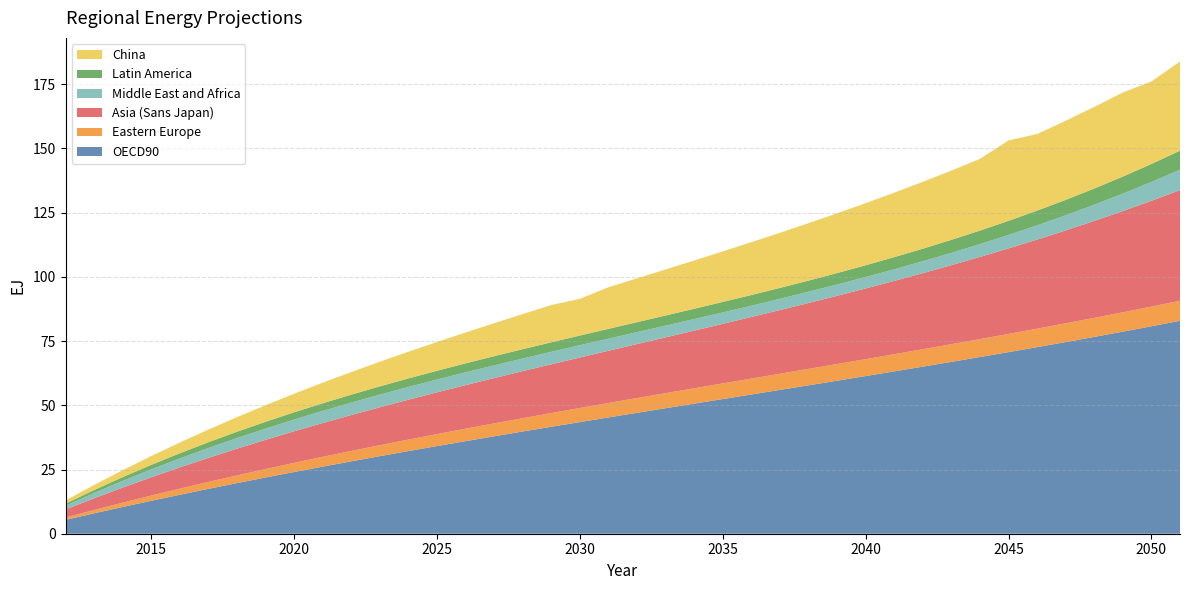

Reading right to left, list all the values displayed in this chart.

OECD90: 2051=82.9	2050=80.8	2049=78.7	2048=76.6	2047=74.6	2046=72.6	2045=70.7	2044=68.8	2043=66.9	2042=65.1	2041=63.2	2040=61.4	2039=59.6	2038=57.8	2037=56.0	2036=54.2	2035=52.4	2034=50.7	2033=48.9	2032=47.1	2031=45.3	2030=43.5	2029=41.6	2028=39.8	2027=37.9	2026=36.0	2025=34.1	2024=32.2	2023=30.2	2022=28.2	2021=26.1	2020=24.0	2019=21.9	2018=19.7	2017=17.5	2016=15.2	2015=12.8	2014=10.4	2013=7.9	2012=5.4
Eastern Europe: 2051=7.8	2050=7.7	2049=7.5	2048=7.4	2047=7.3	2046=7.2	2045=7.1	2044=7.0	2043=6.9	2042=6.8	2041=6.7	2040=6.6	2039=6.5	2038=6.4	2037=6.3	2036=6.2	2035=6.1	2034=6.0	2033=5.9	2032=5.7	2031=5.6	2030=5.5	2029=5.3	2028=5.2	2027=5.0	2026=4.9	2025=4.7	2024=4.5	2023=4.3	2022=4.0	2021=3.8	2020=3.6	2019=3.3	2018=3.0	2017=2.7	2016=2.4	2015=2.0	2014=1.7	2013=1.3	2012=0.9
Asia (Sans Japan): 2051=43.1	2050=41.2	2049=39.4	2048=37.7	2047=36.2	2046=34.7	2045=33.3	2044=32.0	2043=30.8	2042=29.6	2041=28.5	2040=27.5	2039=26.6	2038=25.7	2037=24.8	2036=24.0	2035=23.2	2034=22.5	2033=21.7	2032=21.0	2031=20.3	2030=19.7	2029=19.0	2028=18.3	2027=17.6	2026=17.0	2025=16.3	2024=15.5	2023=14.8	2022=14.0	2021=13.2	2020=12.3	2019=11.4	2018=10.4	2017=9.4	2016=8.3	2015=7.1	2014=5.9	2013=4.6	2012=3.2
Middle East and Africa: 2051=7.9	2050=7.3	2049=6.8	2048=6.3	2047=5.9	2046=5.5	2045=5.2	2044=5.0	2043=4.8	2042=4.6	2041=4.5	2040=4.4	2039=4.4	2038=4.4	2037=4.4	2036=4.4	2035=4.4	2034=4.5	2033=4.6	2032=4.6	2031=4.7	2030=4.8	2029=4.8	2028=4.9	2027=4.9	2026=5.0	2025=5.0	2024=5.0	2023=4.9	2022=4.8	2021=4.7	2020=4.6	2019=4.4	2018=4.1	2017=3.8	2016=3.5	2015=3.1	2014=2.6	2013=2.1	2012=1.5
Latin America: 2051=7.4	2050=7.0	2049=6.6	2048=6.3	2047=6.0	2046=5.7	2045=5.5	2044=5.3	2043=5.1	2042=4.9	2041=4.7	2040=4.6	2039=4.5	2038=4.3	2037=4.2	2036=4.2	2035=4.1	2034=4.0	2033=3.9	2032=3.9	2031=3.8	2030=3.8	2029=3.7	2028=3.6	2027=3.6	2026=3.5	2025=3.4	2024=3.3	2023=3.2	2022=3.1	2021=3.0	2020=2.8	2019=2.6	2018=2.5	2017=2.2	2016=2.0	2015=1.8	2014=1.5	2013=1.1	2012=0.8
China: 2051=34.7	2050=32.1	2049=32.7	2048=31.8	2047=30.8	2046=29.8	2045=31.3	2044=27.9	2043=27.0	2042=26.0	2041=25.1	2040=24.2	2039=23.3	2038=22.4	2037=21.5	2036=20.6	2035=19.7	2034=18.8	2033=17.9	2032=17.1	2031=16.2	2030=14.3	2029=14.5	2028=13.7	2027=12.8	2026=12.0	2025=11.2	2024=10.4	2023=9.6	2022=8.8	2021=8.0	2020=7.2	2019=6.5	2018=5.7	2017=4.9	2016=4.2	2015=3.4	2014=2.7	2013=2.0	2012=1.2